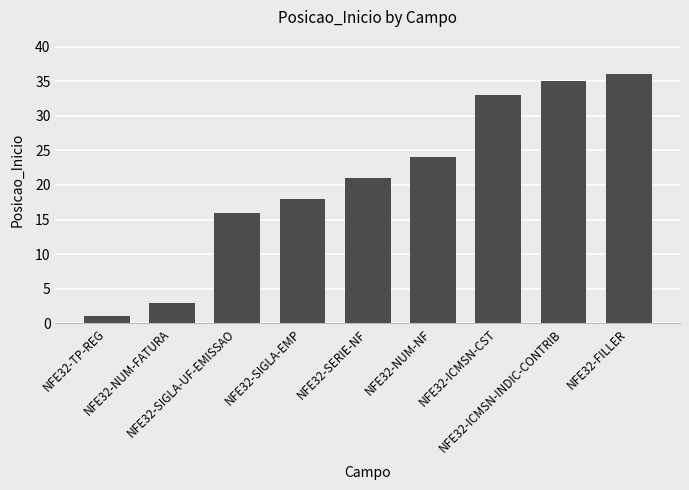

List the labels in order of value, smallest first.

NFE32-TP-REG, NFE32-NUM-FATURA, NFE32-SIGLA-UF-EMISSAO, NFE32-SIGLA-EMP, NFE32-SERIE-NF, NFE32-NUM-NF, NFE32-ICMSN-CST, NFE32-ICMSN-INDIC-CONTRIB, NFE32-FILLER